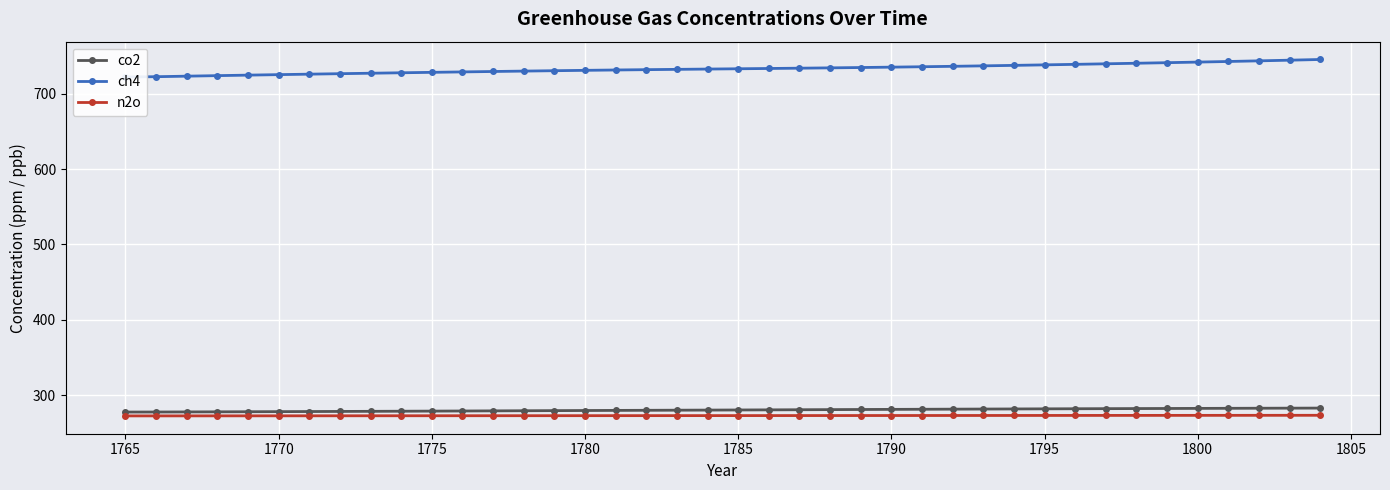

Is it true that co2 equals 101.1 at 1765?

False